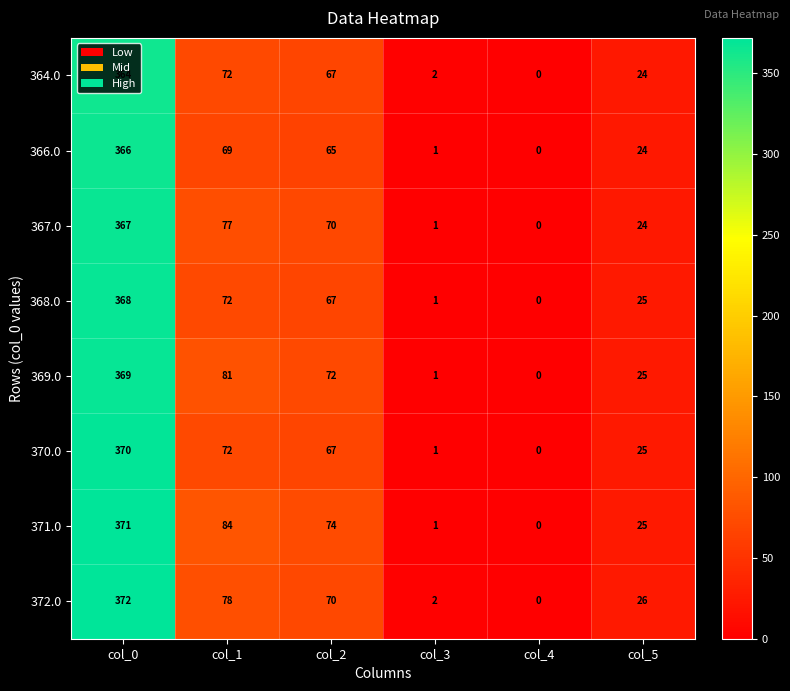

How many data points does each series have?

6